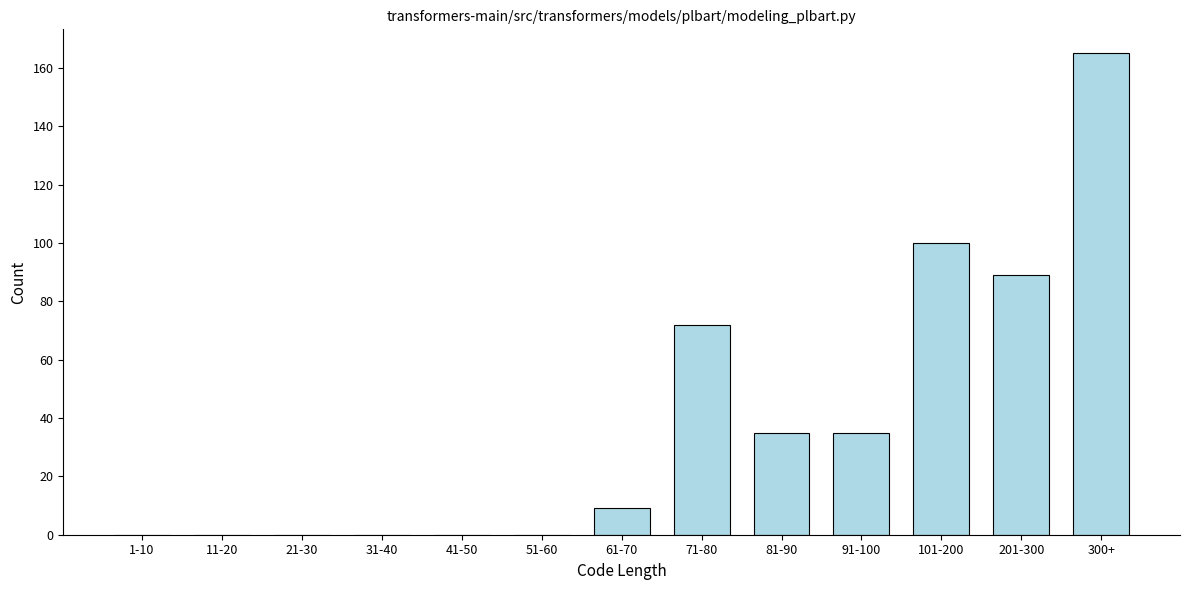

Reading left to right, extract all data points from this chart.

1-10=0	11-20=0	21-30=0	31-40=0	41-50=0	51-60=0	61-70=9	71-80=72	81-90=35	91-100=35	101-200=100	201-300=89	300+=165